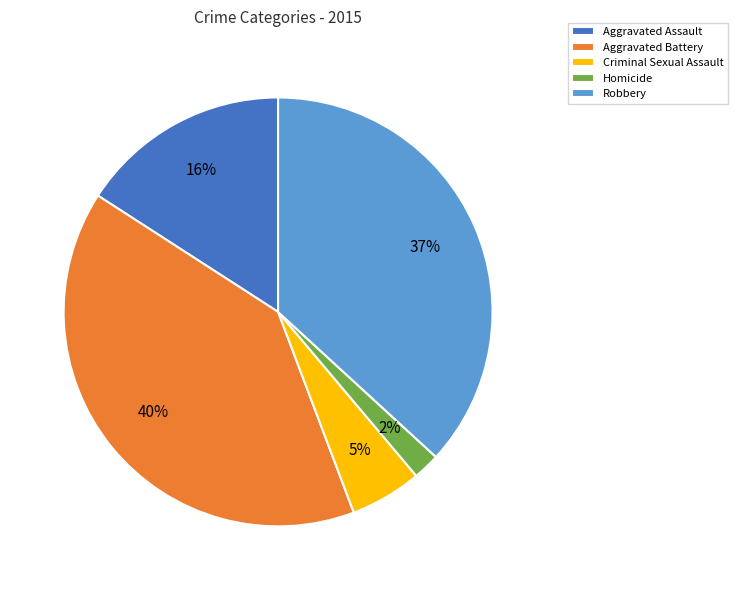

Which category has the smallest portion of the pie?

Homicide